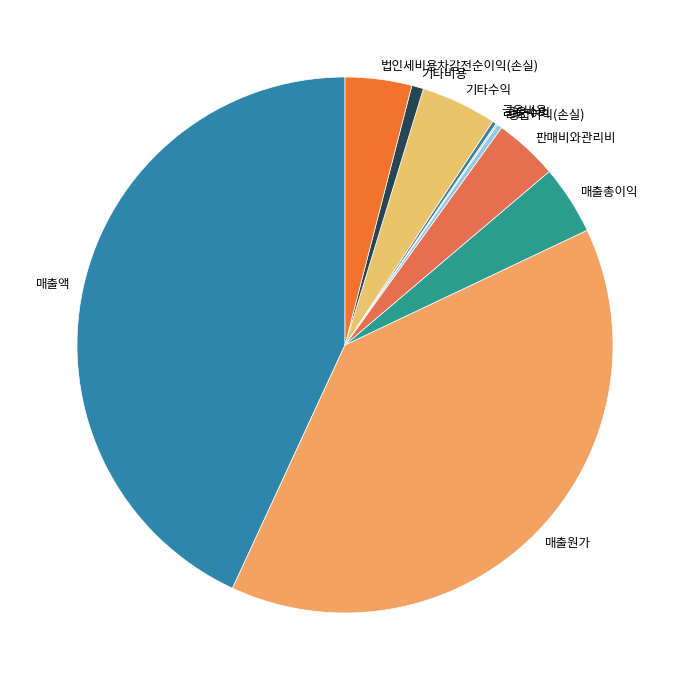

Does 기타수익 account for over 50% of the chart?

No